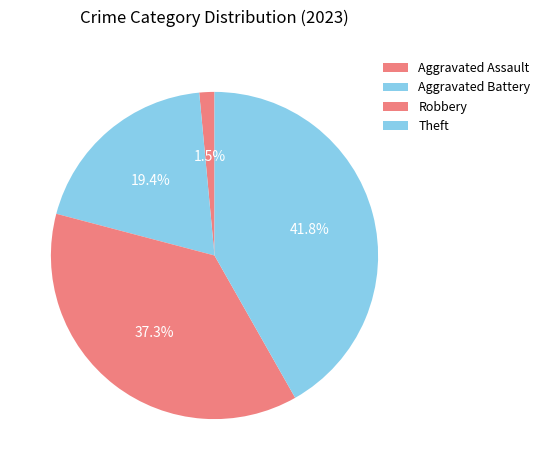

Do Theft and Aggravated Assault together represent more than half of the pie?

No